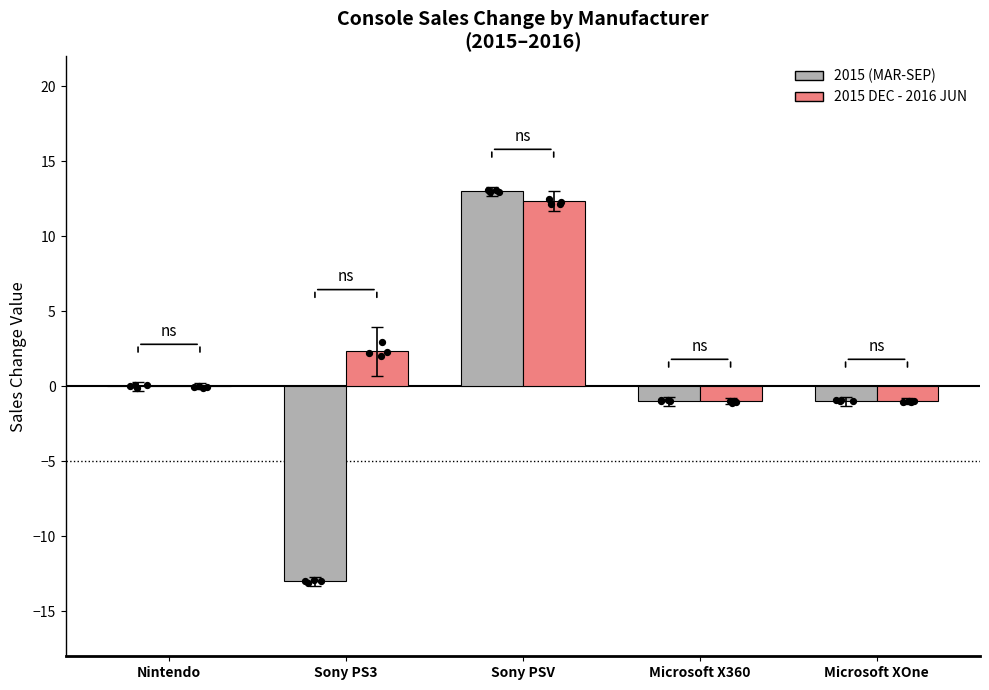

Which series reaches the minimum Y coordinate?

2015 (MAR-SEP)